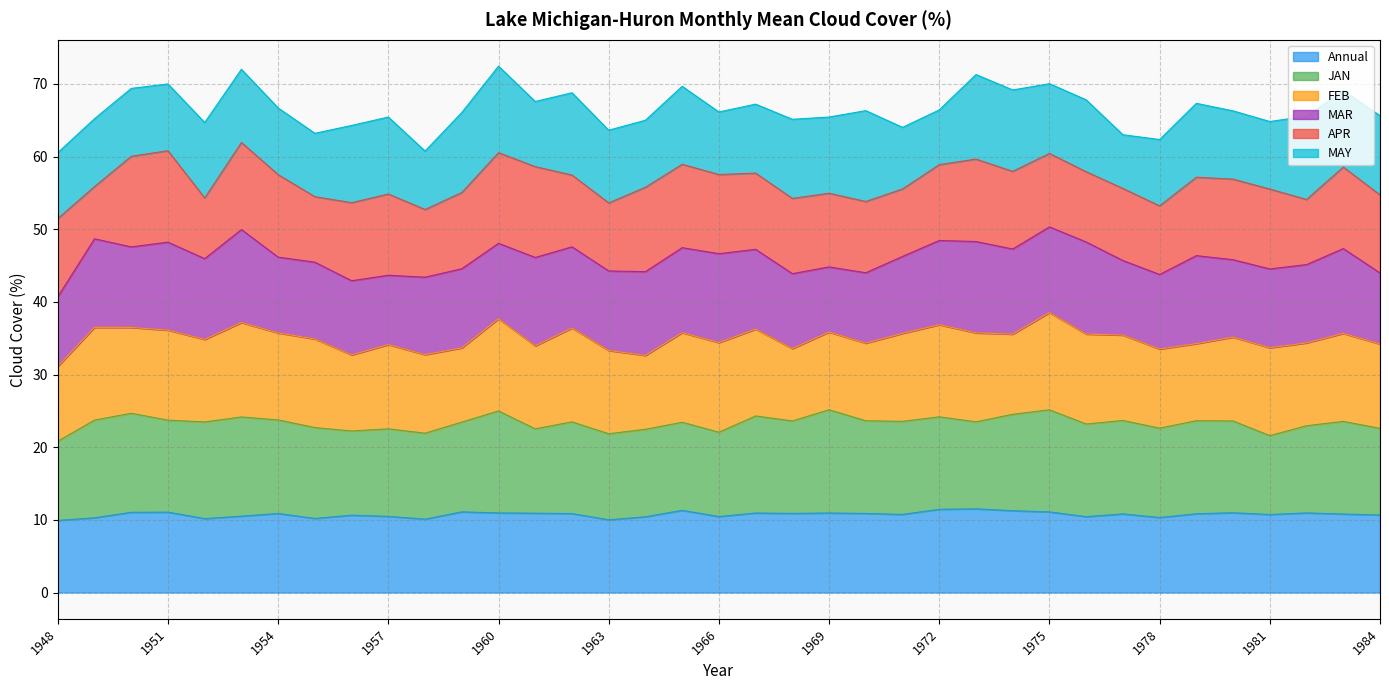

Which series has the largest total across all categories?

JAN